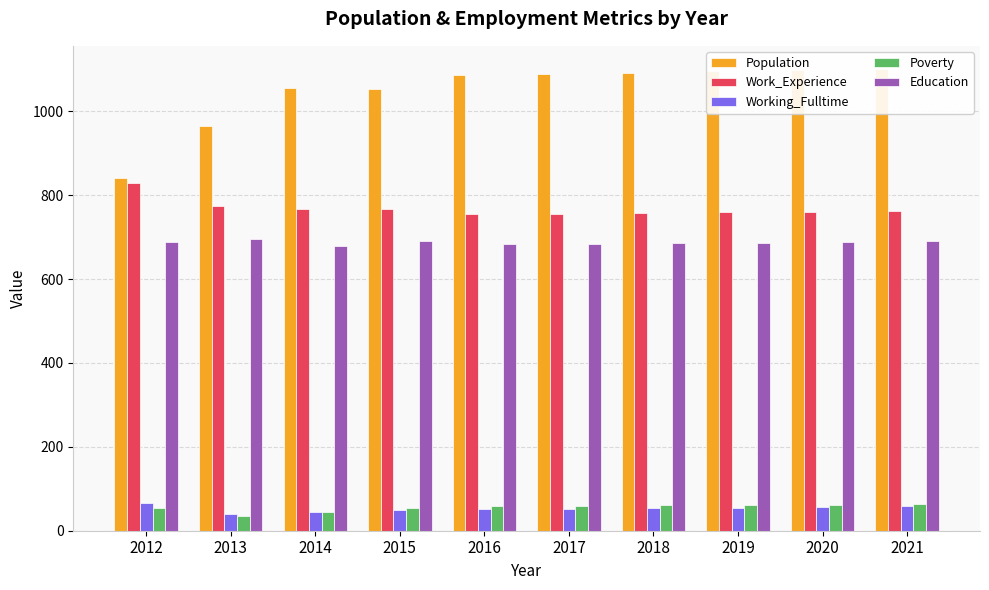

Which series has the widest spread of values?

Population